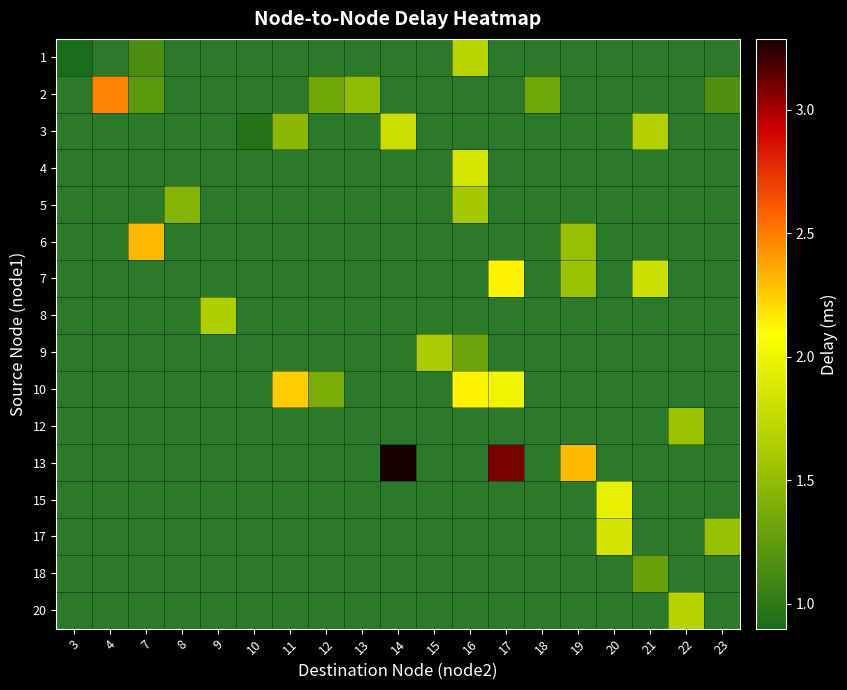

How many distinct data groups are displayed?

16